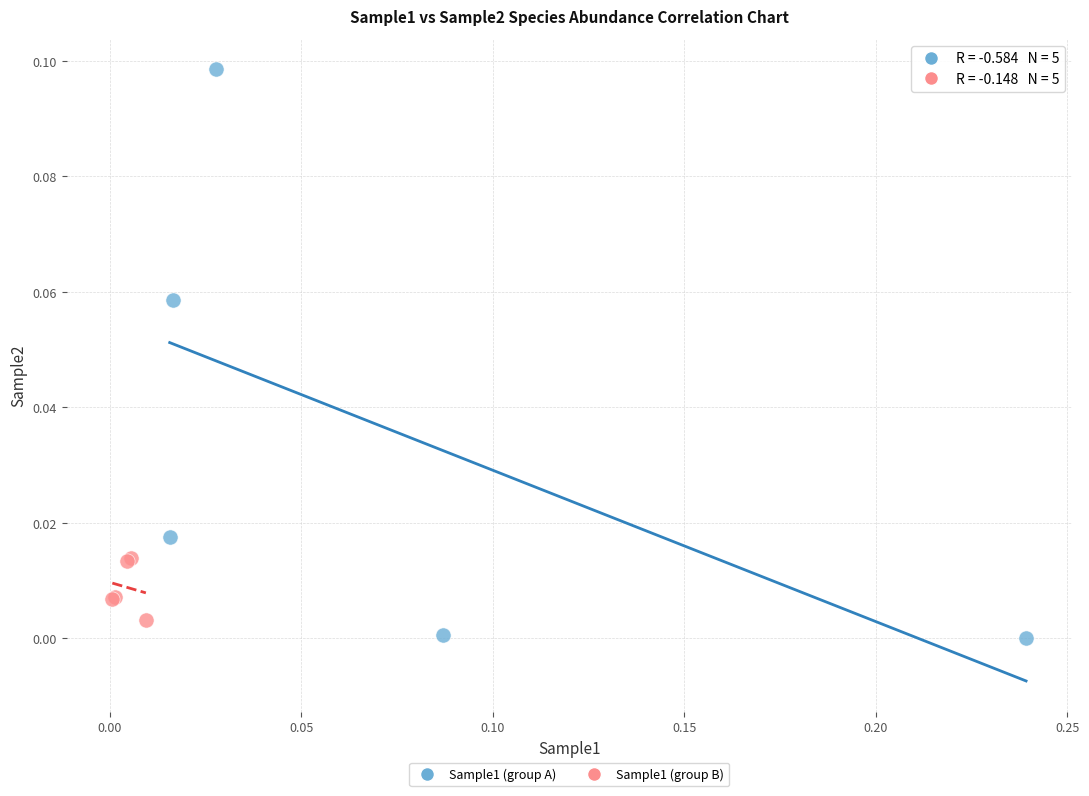

Which series reaches the minimum Y coordinate?

Sample1 (group A)